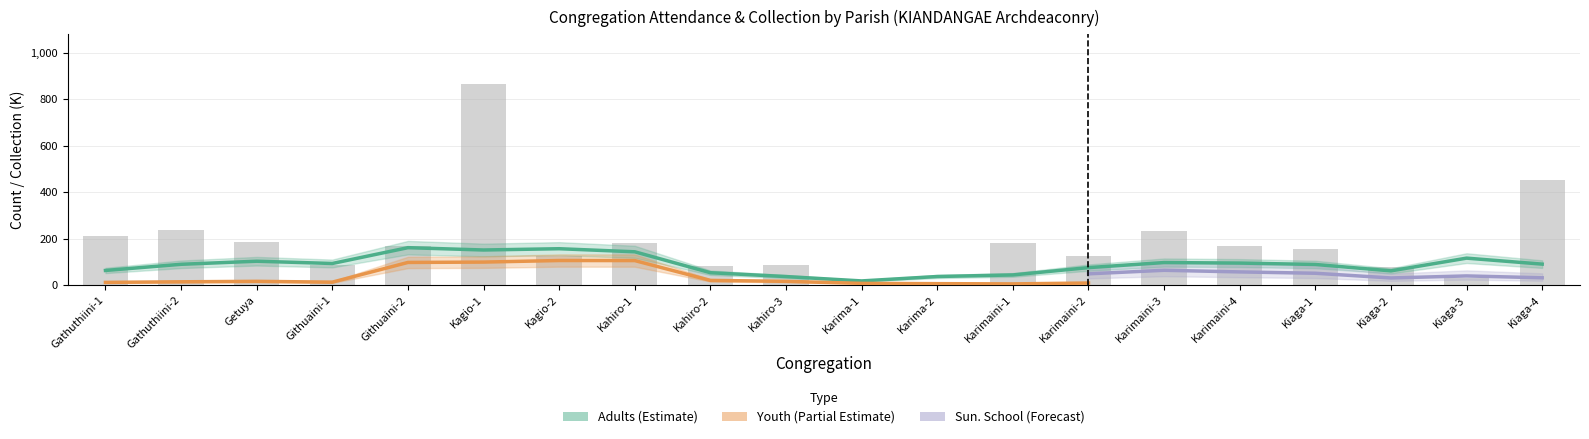

Which series changed the most between Getuya and Karimaini-3?

Collection_k